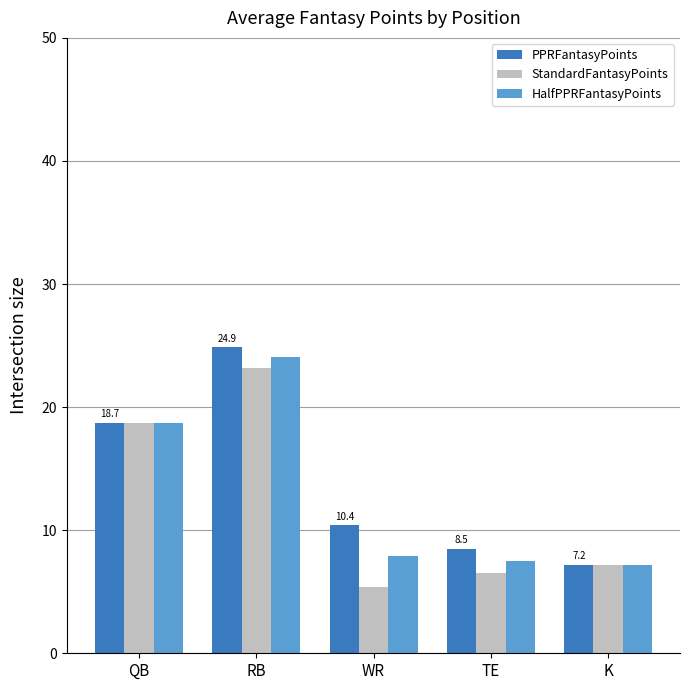

What is the difference between the StandardFantasyPoints values at RB and K?

16.0